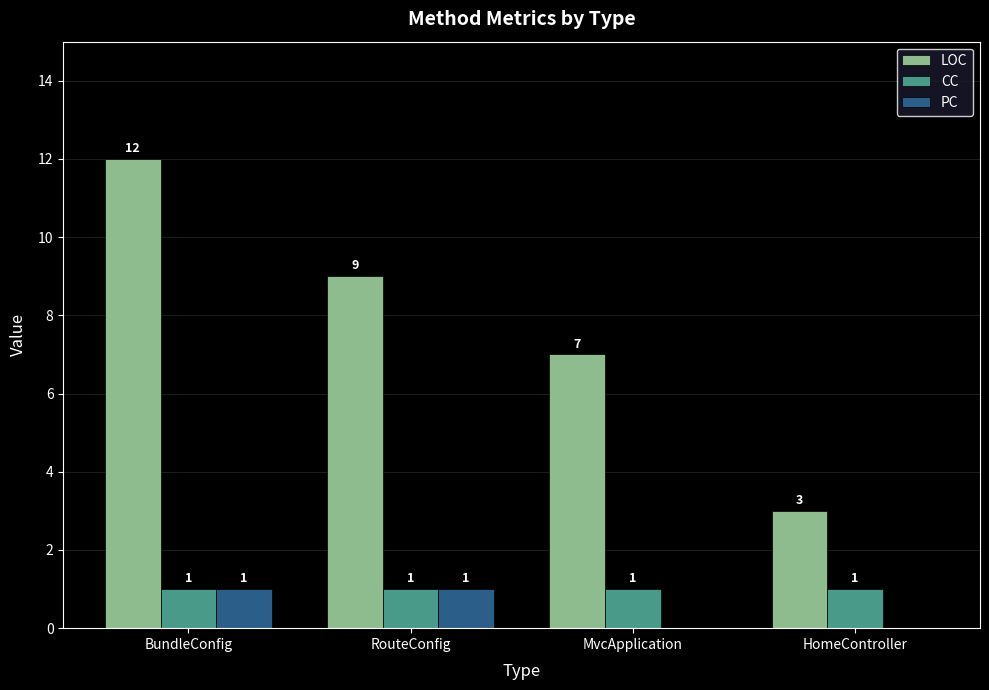

What is the approximate value of CC at MvcApplication?

1